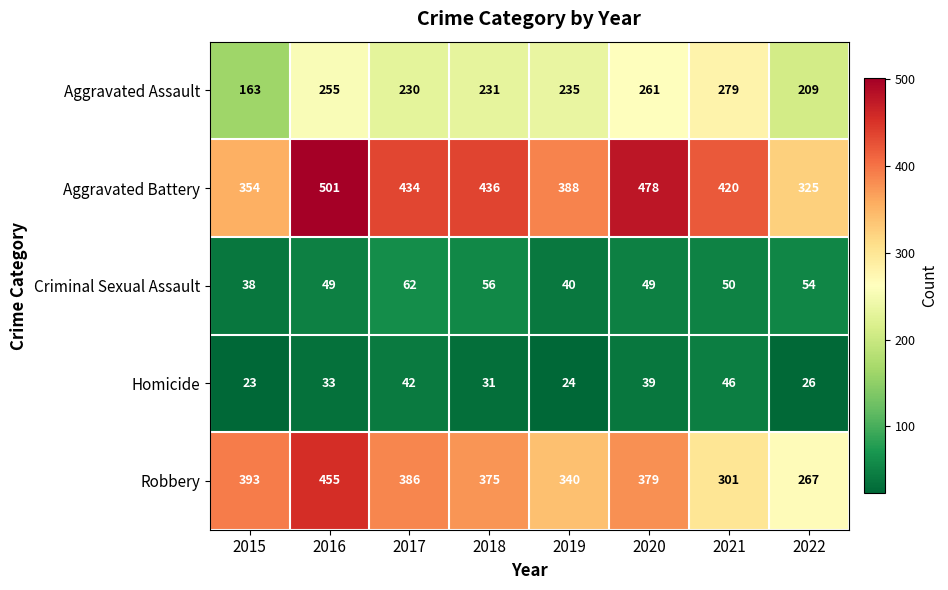

What is the minimum value shown in the chart?

23